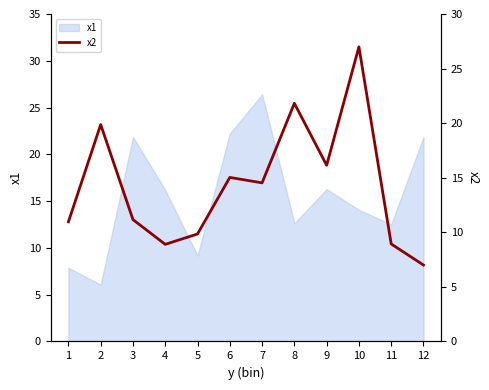

Rank the categories by value from lowest to highest.

12, 4, 11, 5, 1, 3, 7, 6, 9, 2, 8, 10